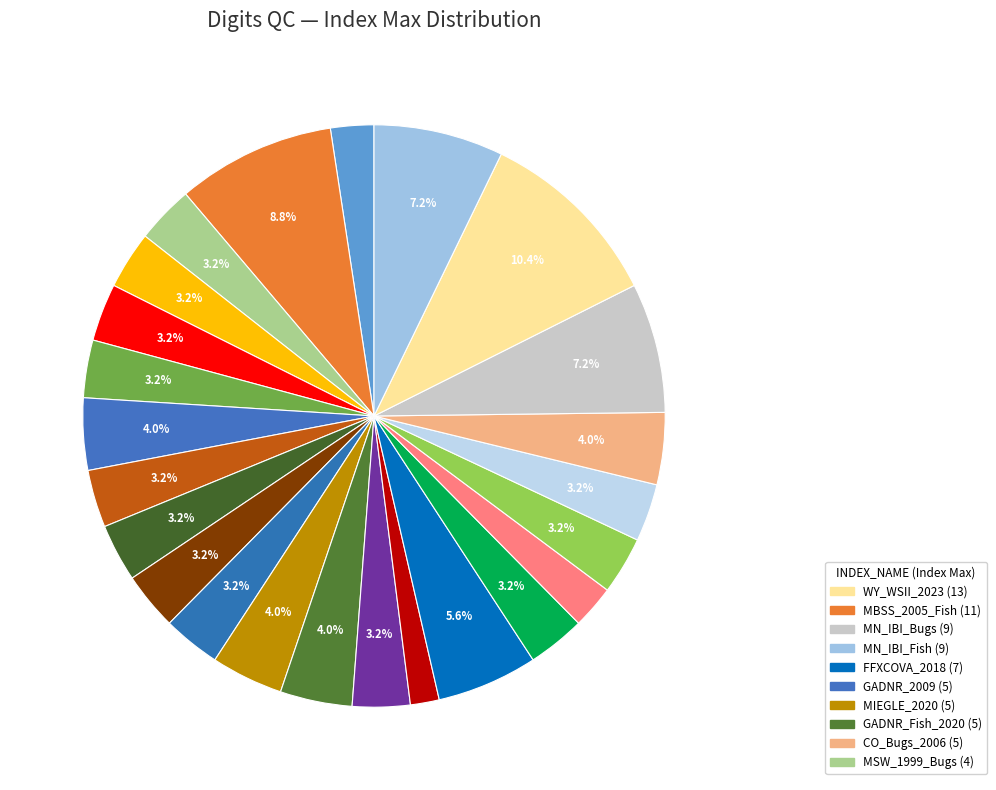

How many segments does this pie chart have?

24